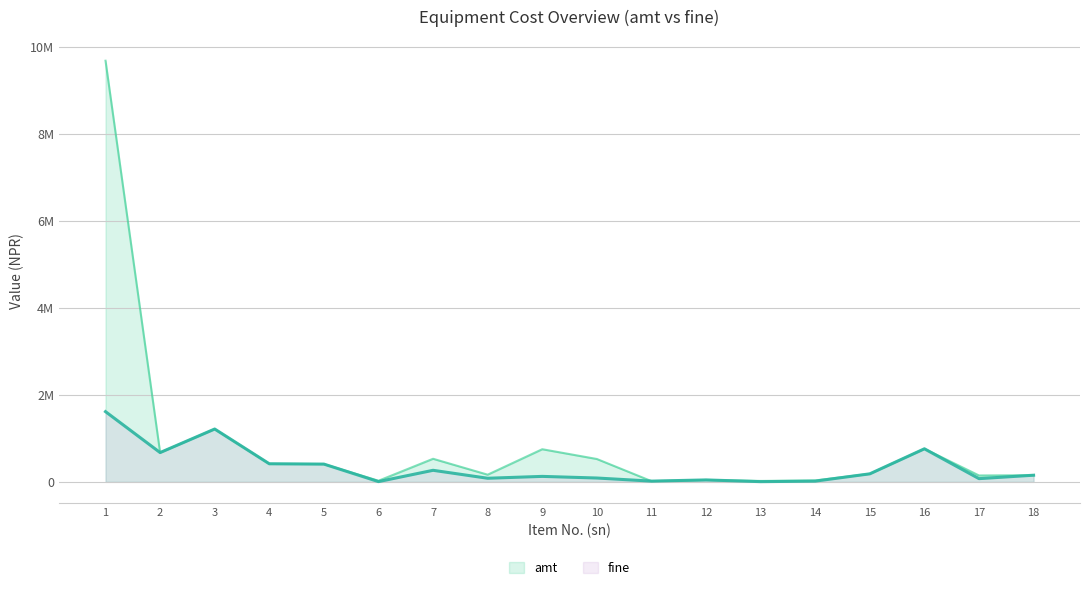

What is the difference between the second highest and minimum values in the amt series?

1199000